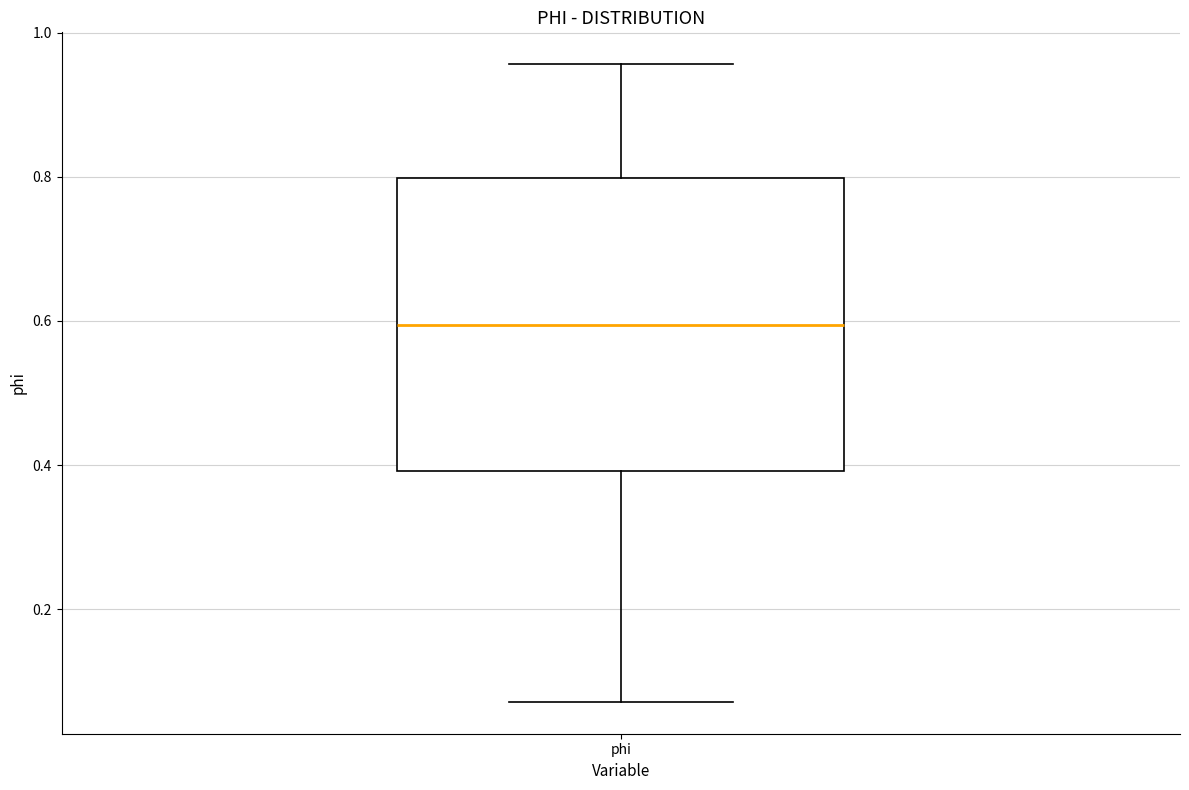

Transcribe this box plot: give where the median line is, the range the box spans, and where the two whiskers end, as read against the y-axis. The values are not printed on the chart, so give them approximately, as read against the axis.

median 0.60, box 0.40 to 0.80, whiskers 0.08 to 0.96